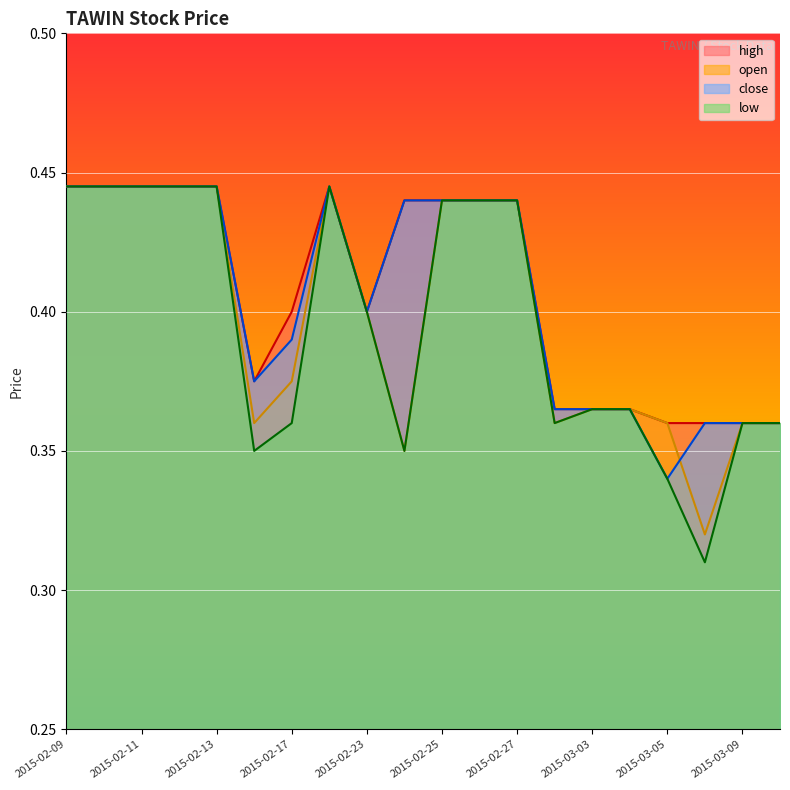

At which category does high reach its first local peak?

2015-02-18